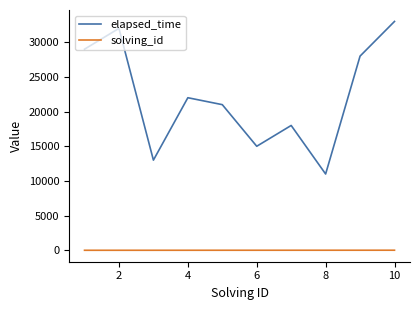

True or false: solving_id and elapsed_time cross at least once.

False